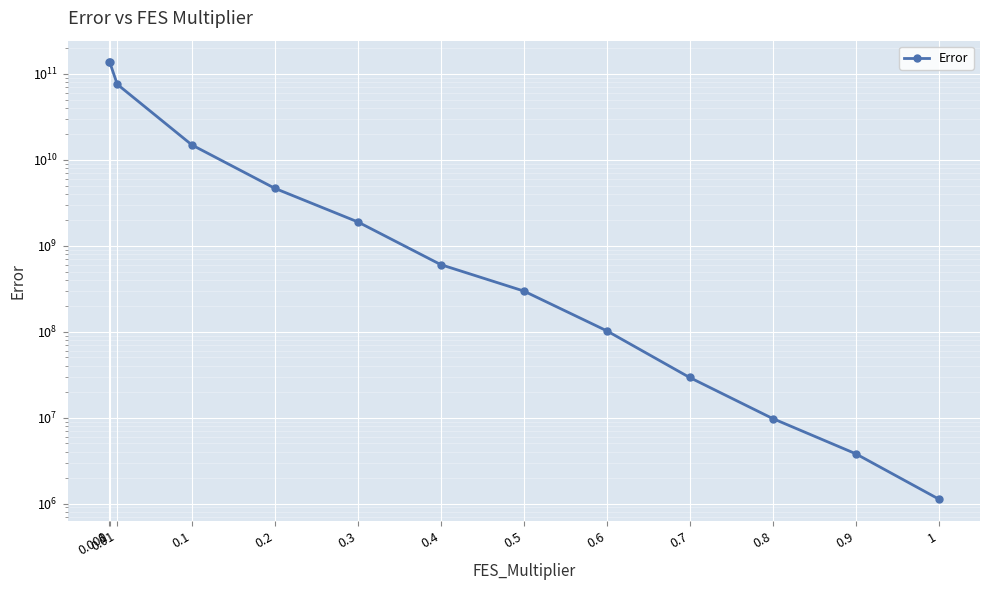

True or false: the data shows 476257853.3 at 0.5.

False